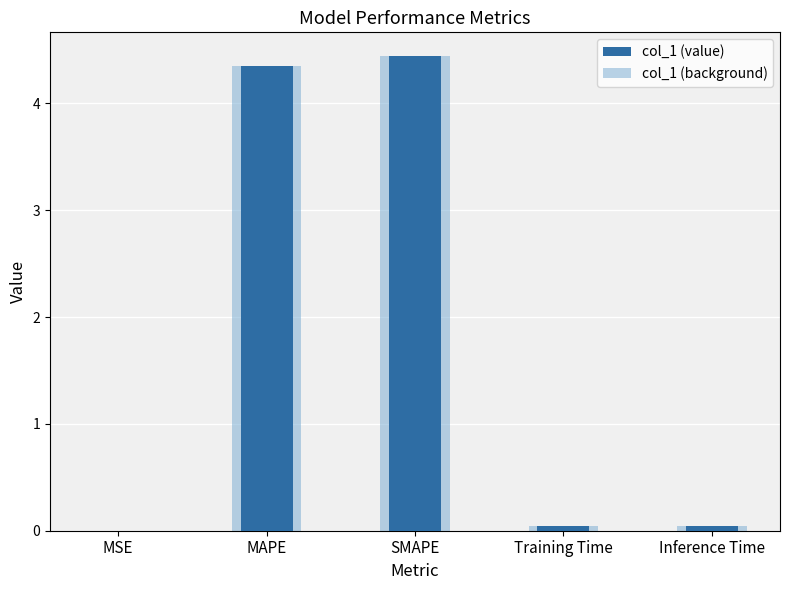

The value at SMAPE is 1.0. True or false?

False